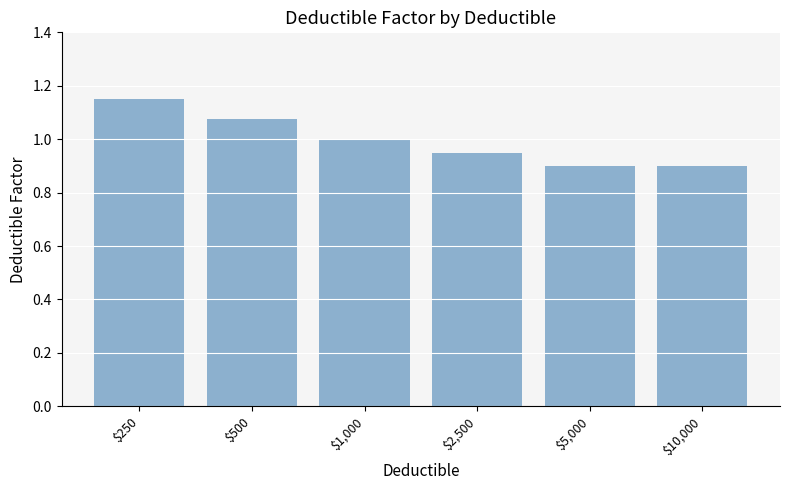

What is the label of the 5th bar from the right?

$500